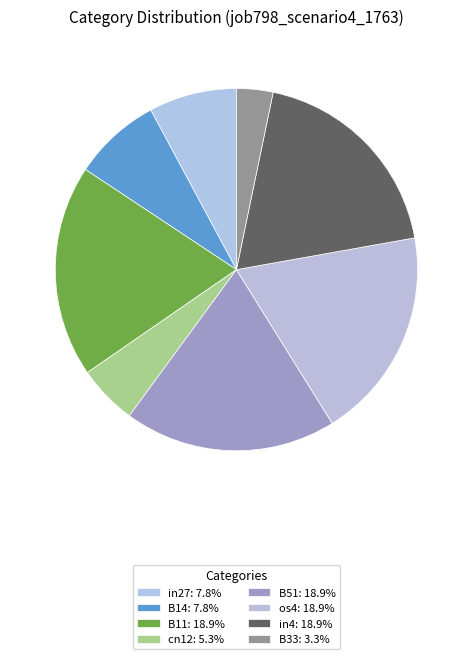

How many slices are in this pie chart?

8